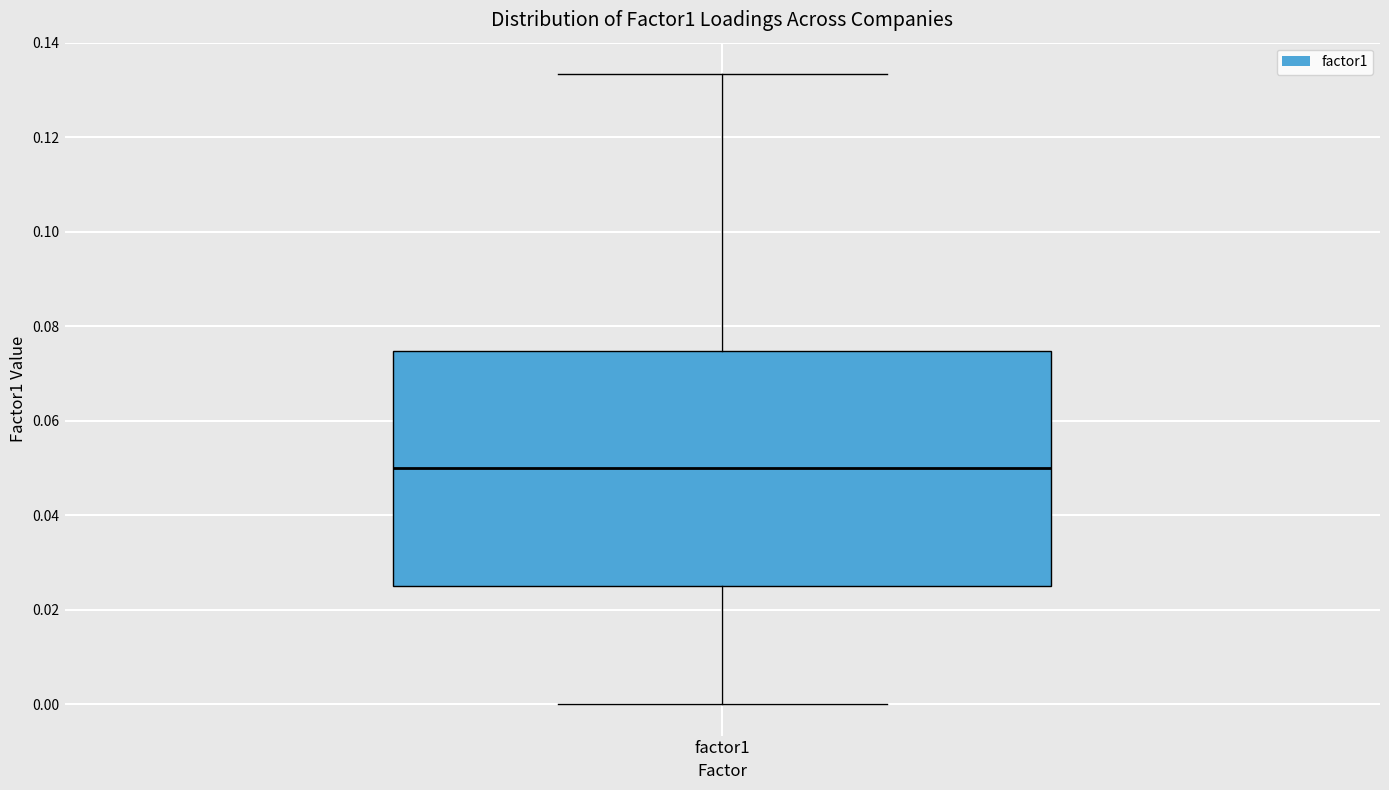

Transcribe this box plot: give where the median line is, the range the box spans, and where the two whiskers end, as read against the y-axis. The values are not printed on the chart, so give them approximately, as read against the axis.

median 0.050, box 0.026 to 0.074, whiskers 0.000 to 0.134